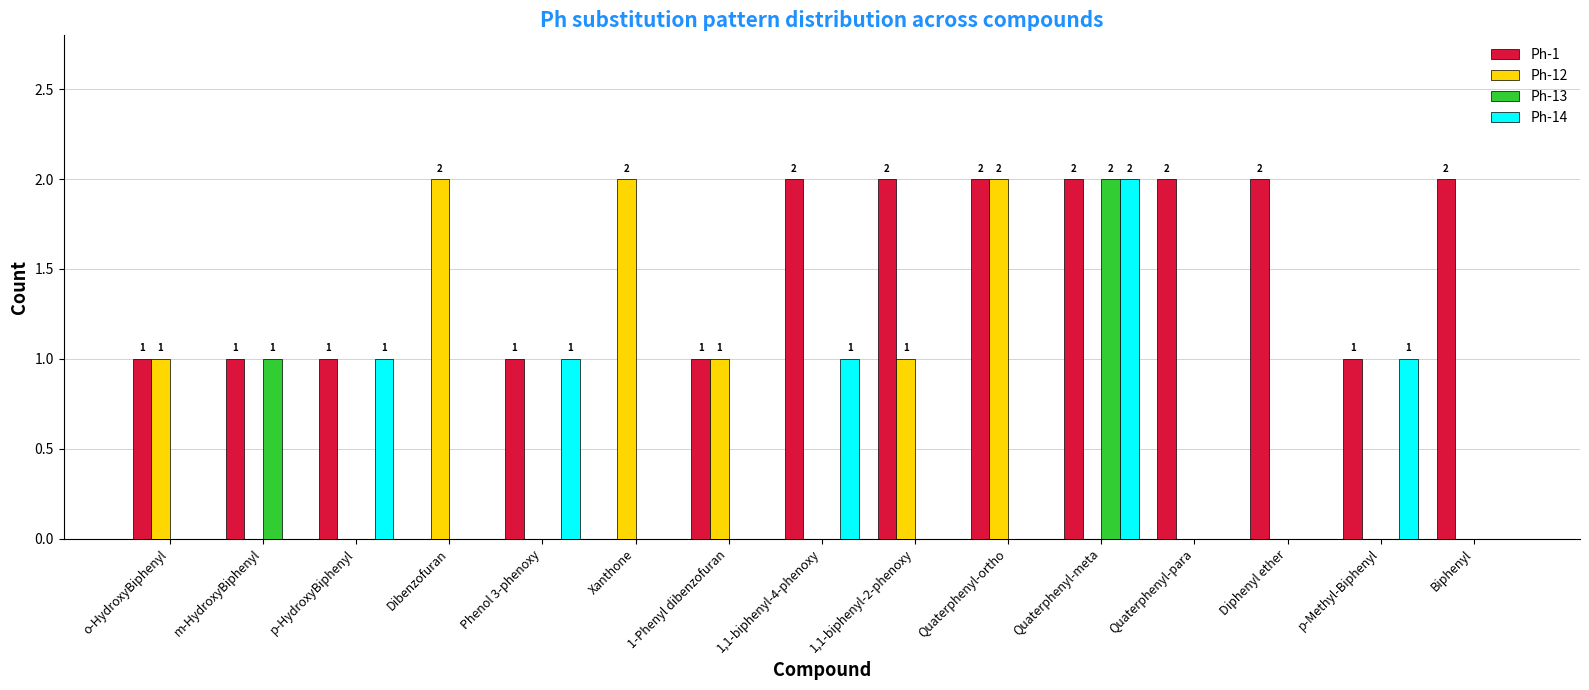

At which category is the sum across all series the highest?

Quaterphenyl-meta